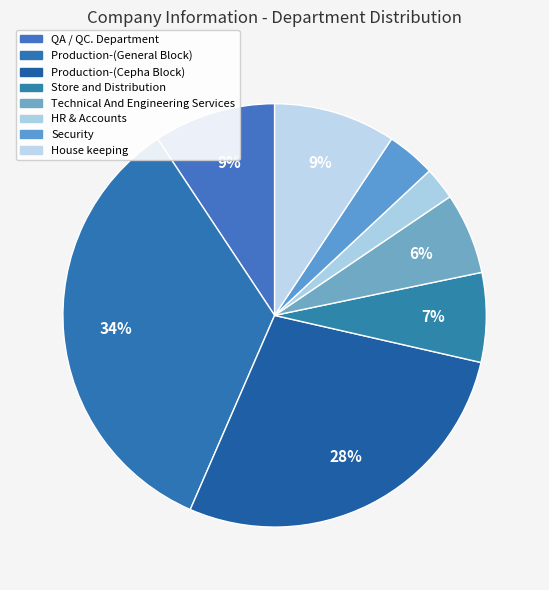

Which slice is the smallest?

HR & Accounts